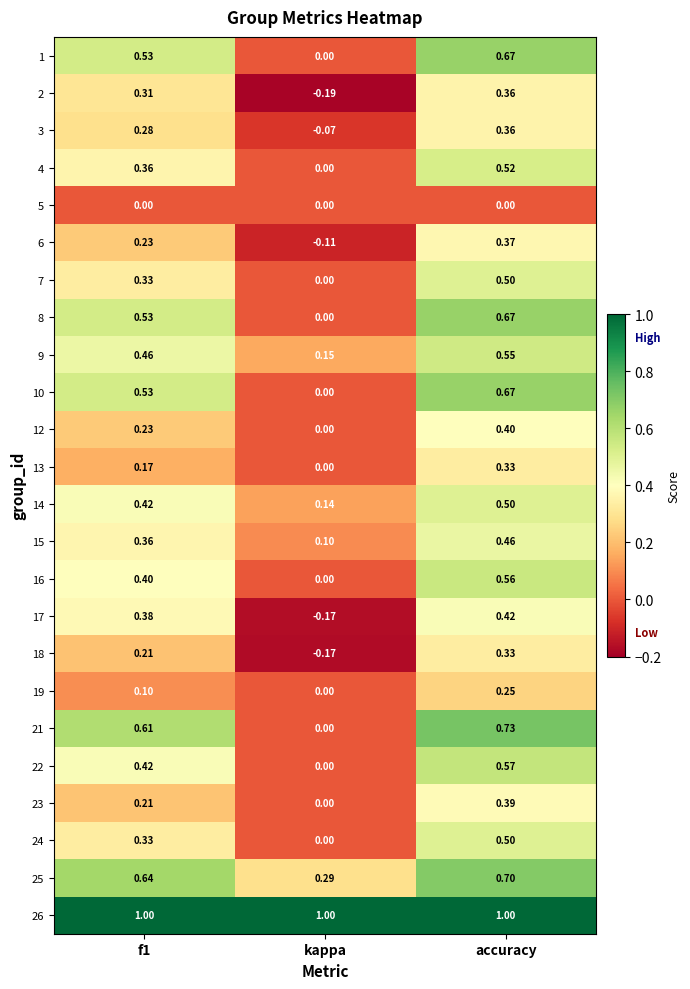

Which series changed the most between f1 and accuracy?

23